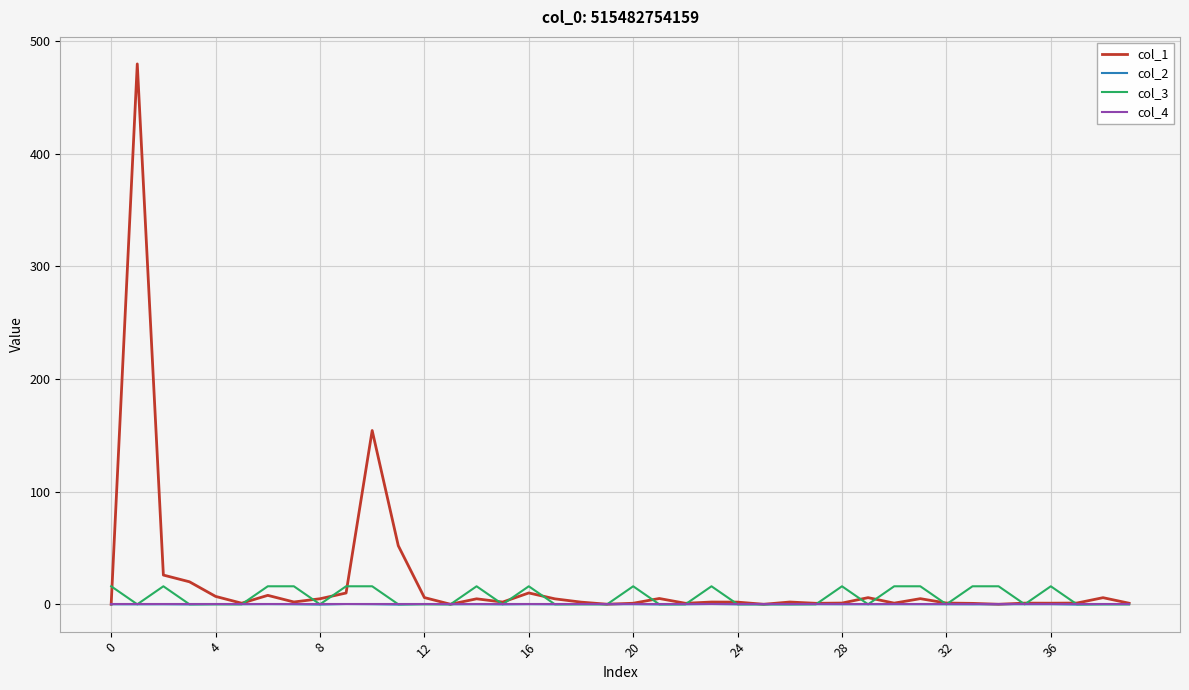

What is the sum of all col_3 values?

256.0